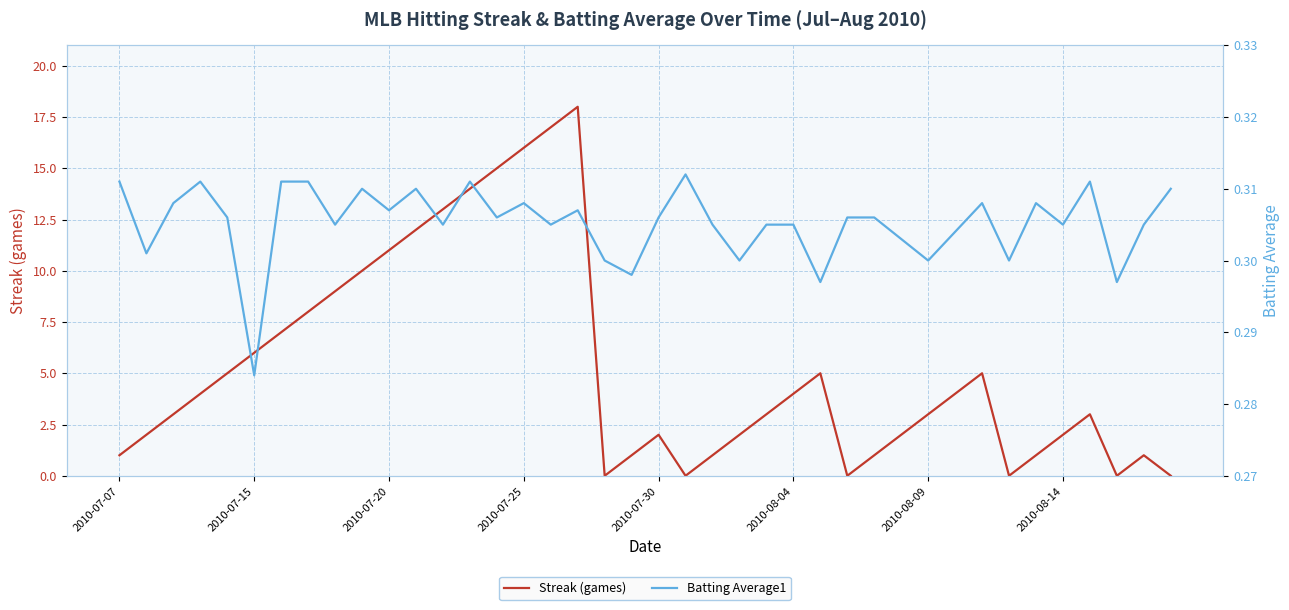

The Batting Average1 series shows 0.3 at 28. True or false?

True